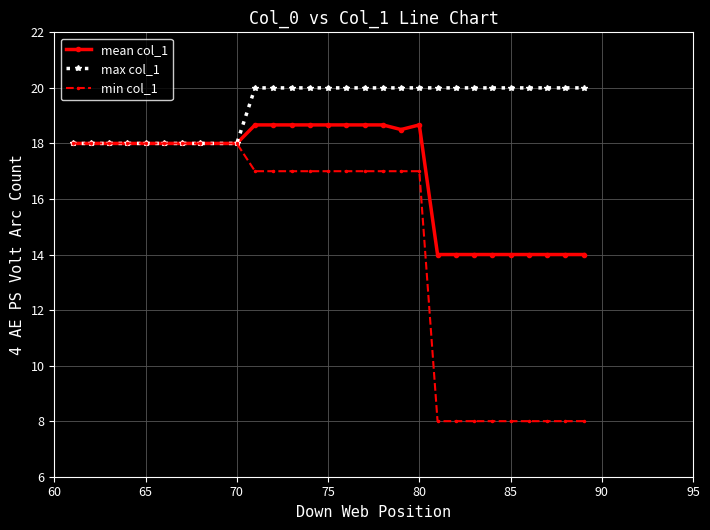

Which series has the largest range (max minus min)?

min col_1